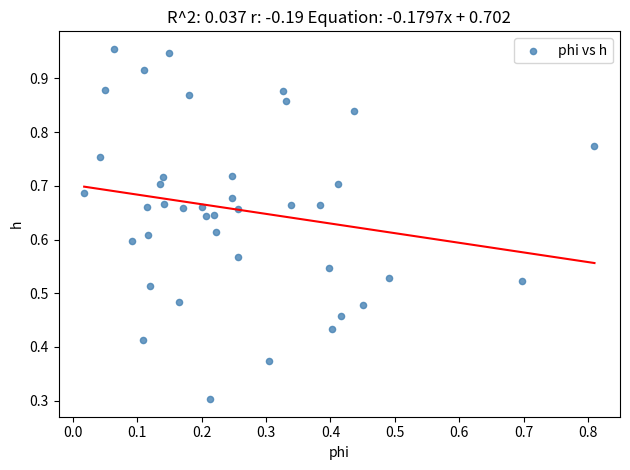

What Y value in the scatter plot is closest to 0?

0.3